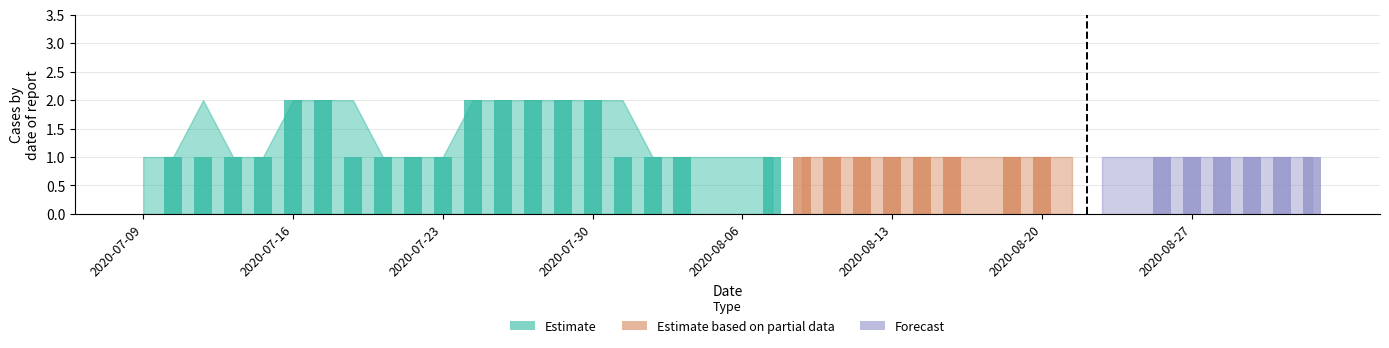

Are the bars horizontal?

No